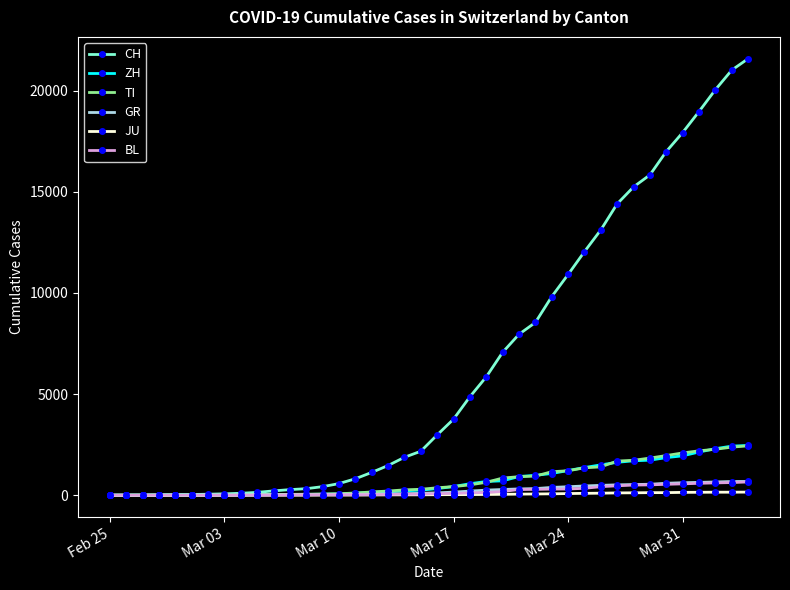

Which series has the largest range (max minus min)?

CH